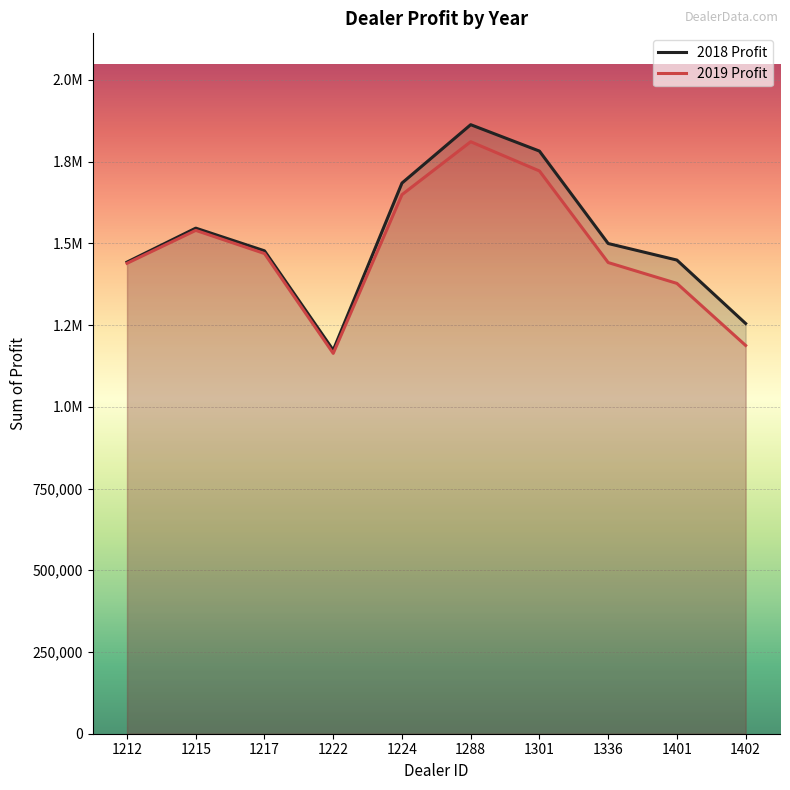

What is the difference between the second highest and second lowest values in the 2019 Profit series?

533725.0